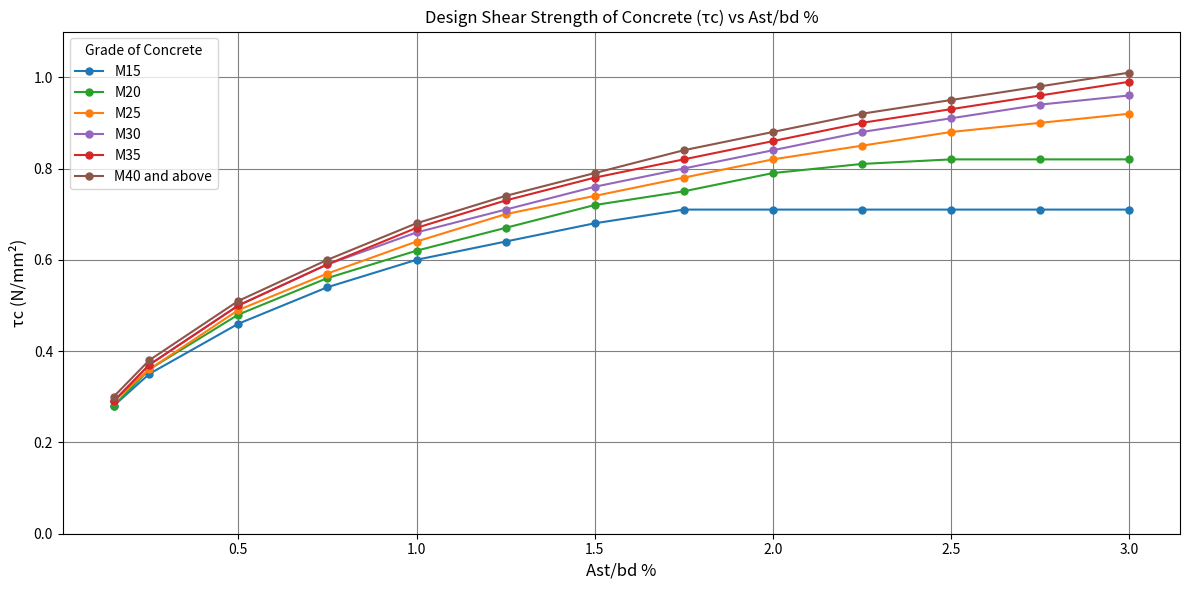

Which series has the widest spread of values?

M40 and above